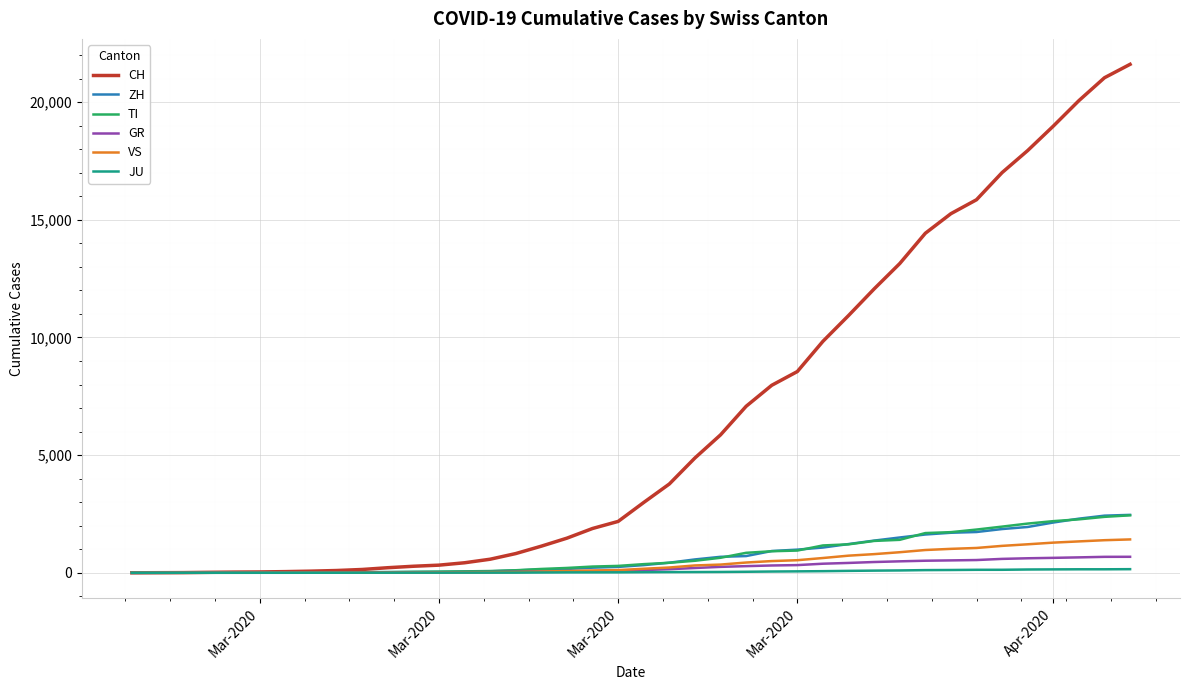

What is the highest value of the VS series?

1418